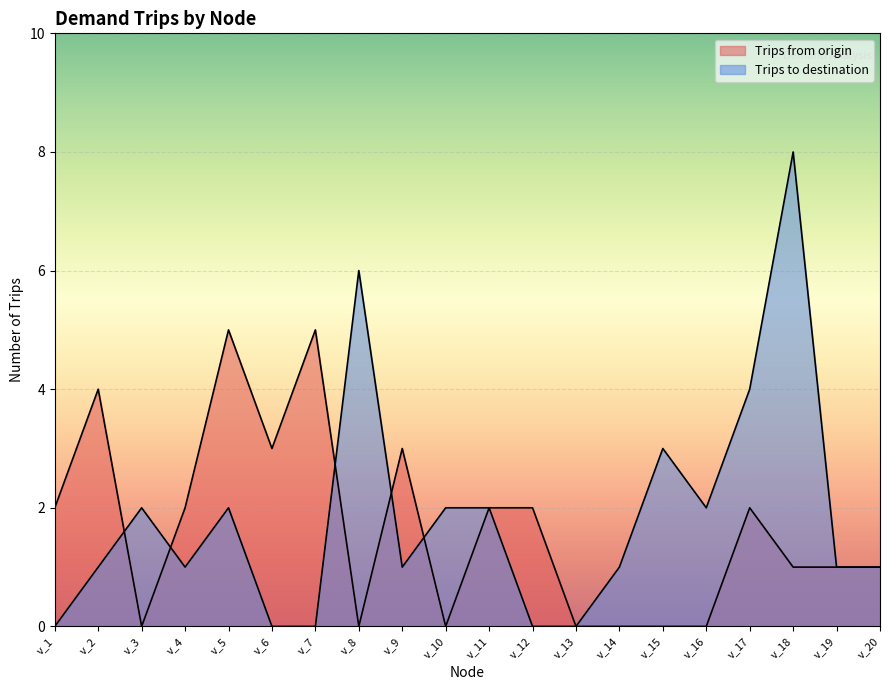

Does the chart display data point markers on the line(s)?

No